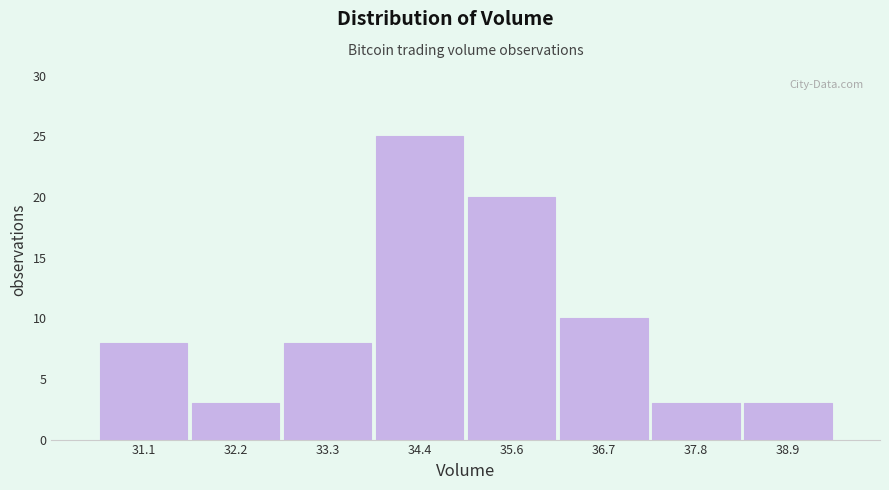

How tall is the bar that spans 30.6 to 31.6 on the x-axis? Neither the bar edges nor the heights are printed on the chart, so give them approximately, as read against the axes.

8